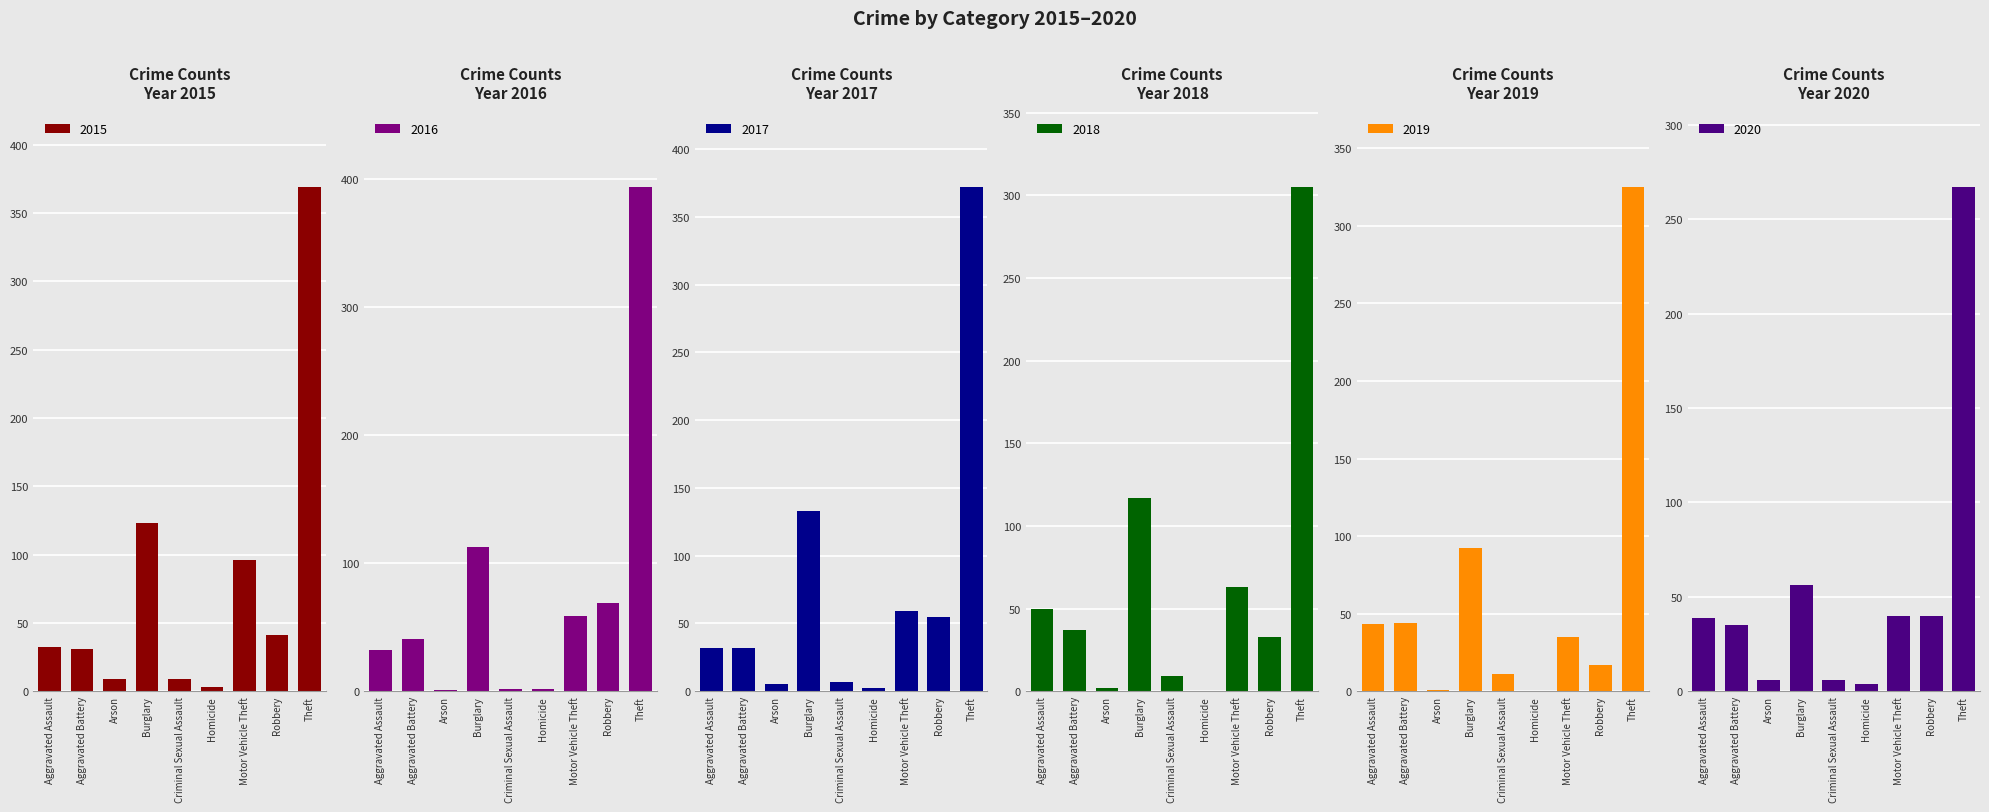

What is the value of the 2020 bar at the 1st from the left?

39